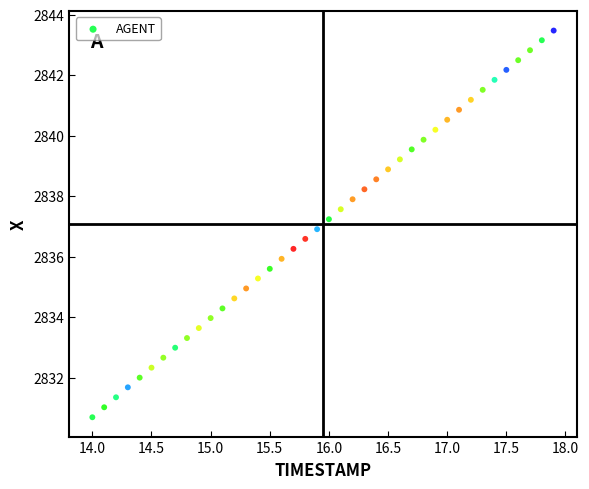

What is the range of X values (max minus min)?

3.9